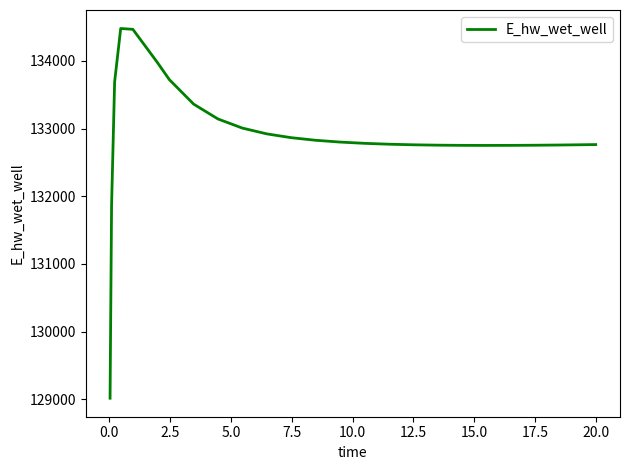

What is the difference between the maximum and minimum values?

5463.9